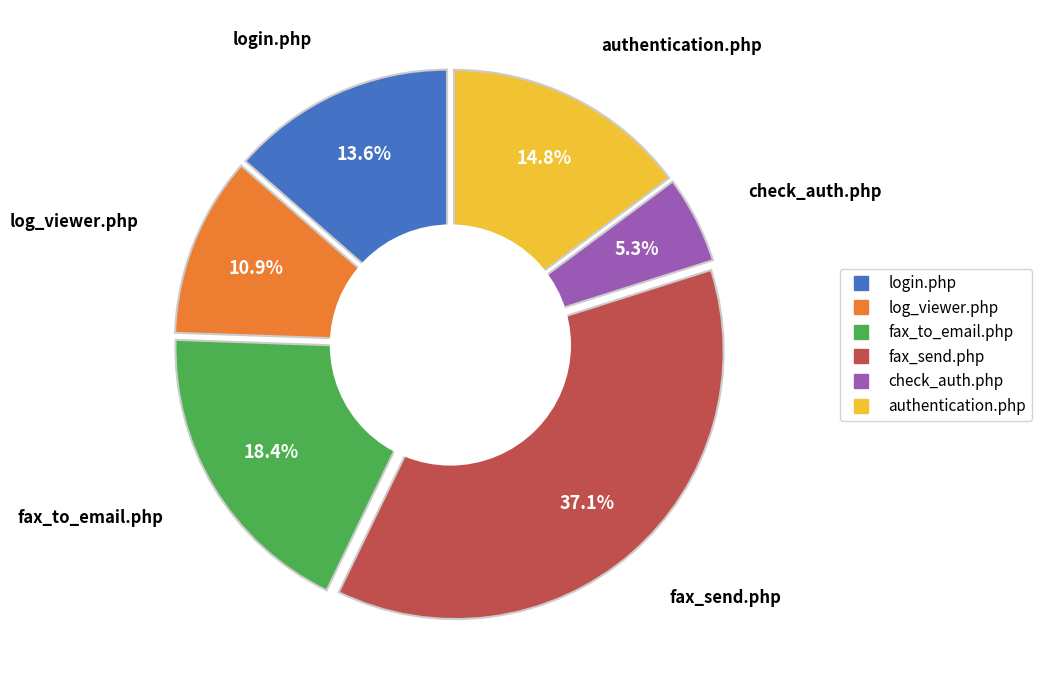

What percentage is the authentication.php slice, to the nearest percent?

15%